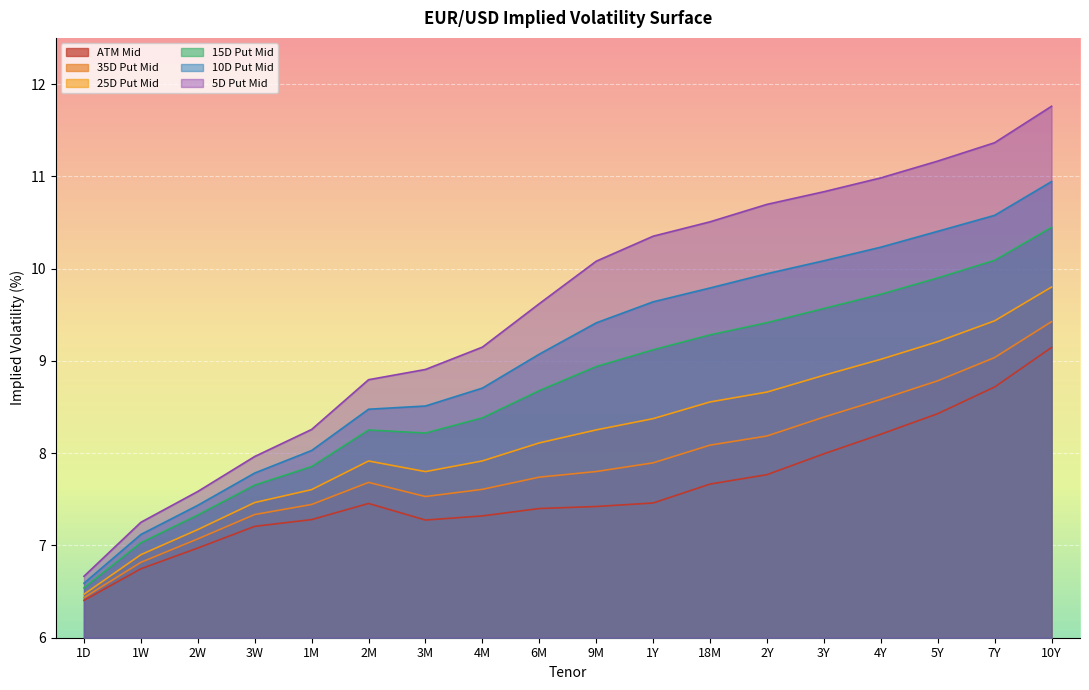

What is the sum of the 25D Put Mid values at 2W and 1M?

14.8